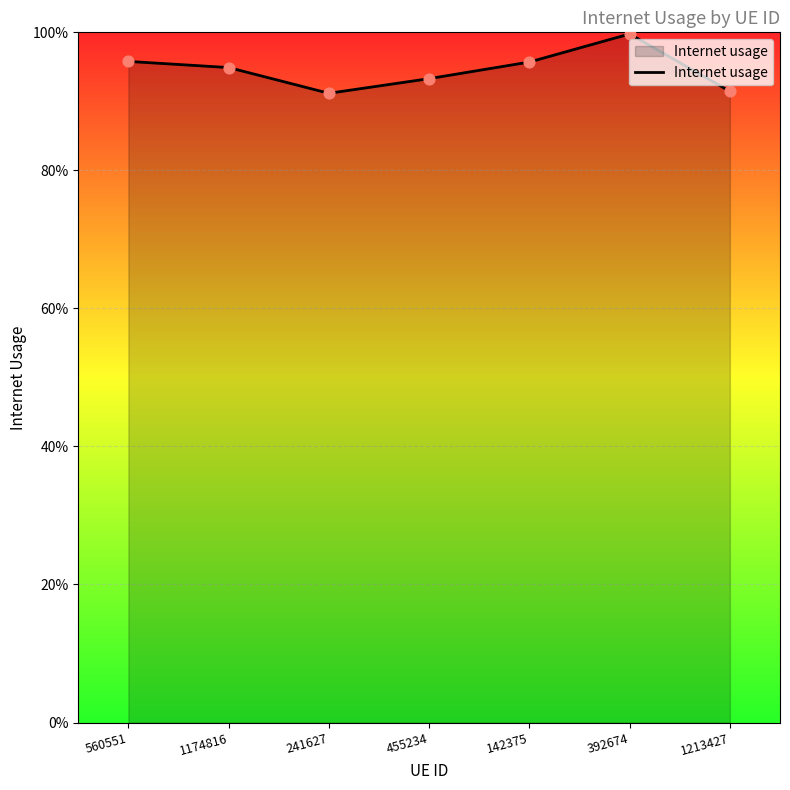

Is this an area chart (filled region under the line)?

Yes